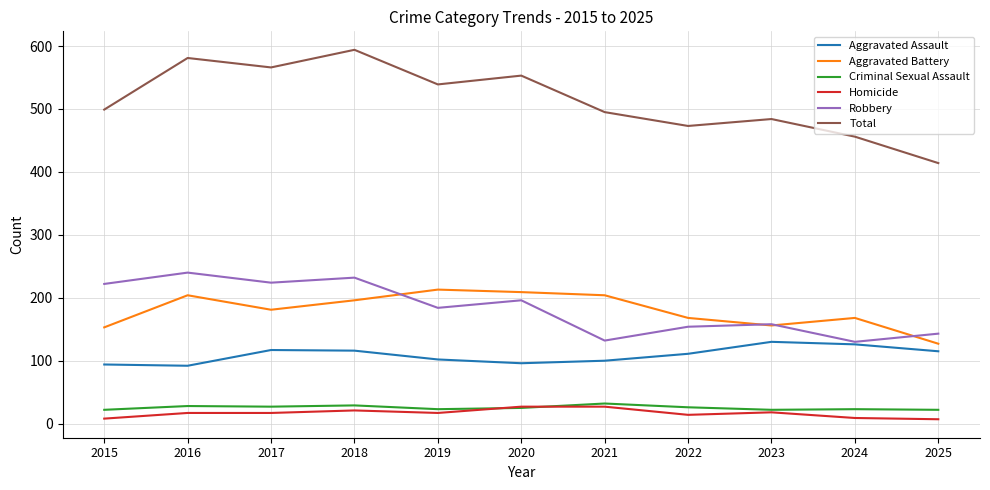

Is it true that Homicide equals 9 at 2024?

True